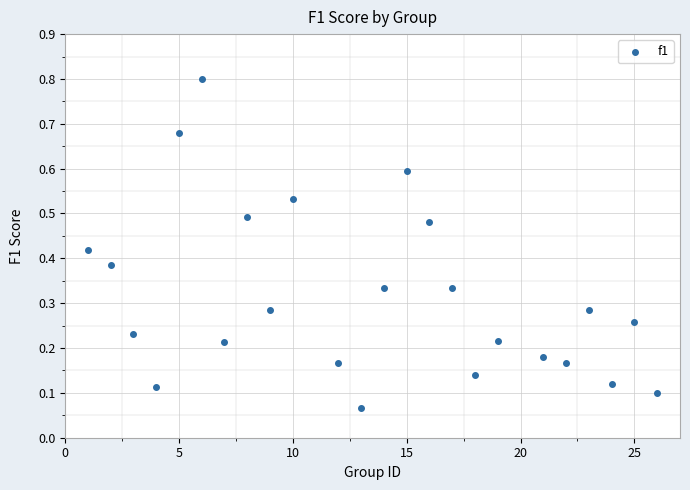

What is the range of X values (max minus min)?

25.0